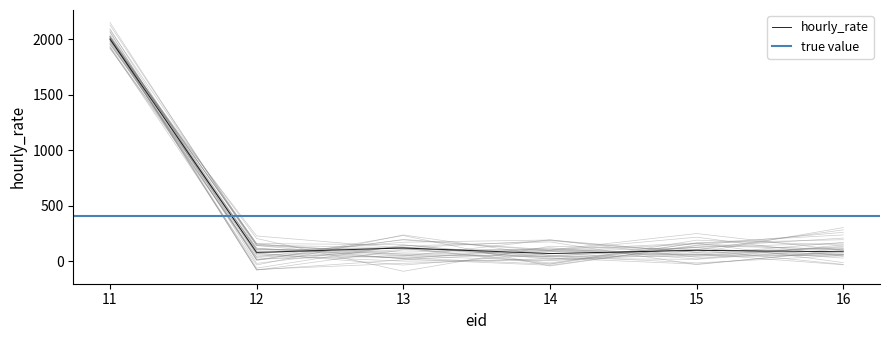

What is the sum of the values at 11 and 13?

2120